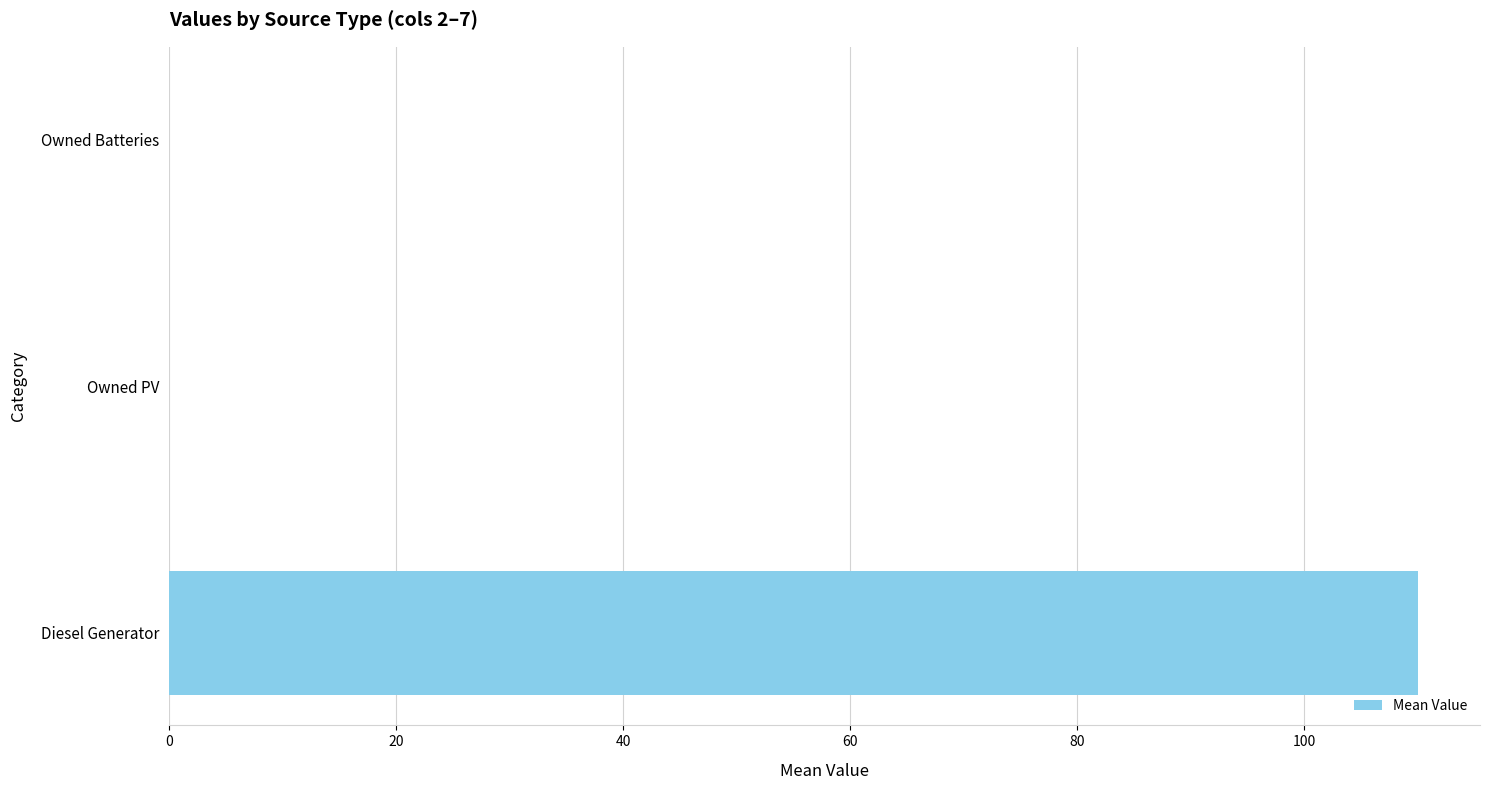

The value at Diesel Generator is 110. True or false?

True